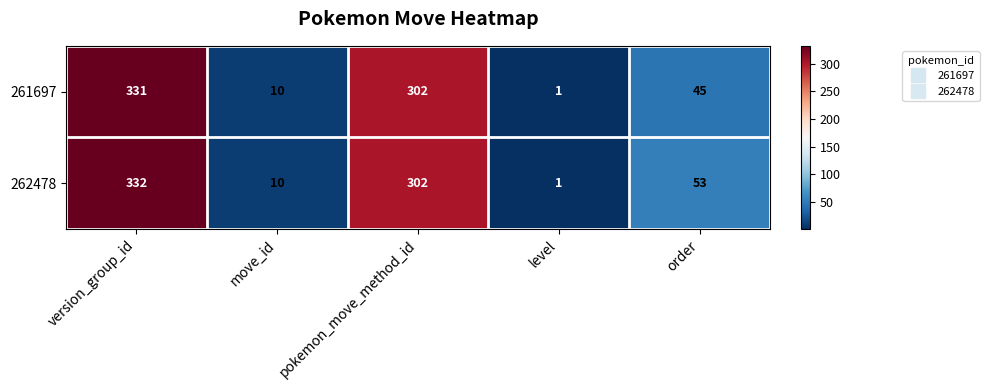

True or false: 262478 has a value of 302 at pokemon_move_method_id.

True